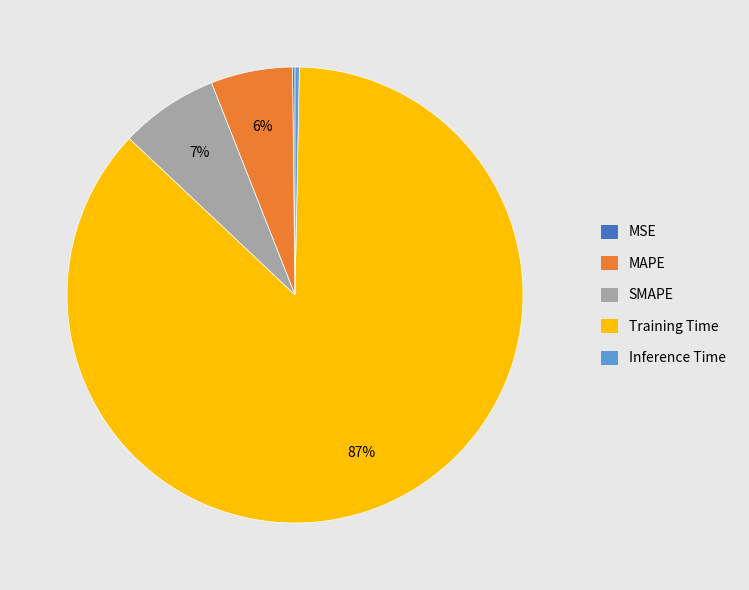

To the nearest percent, what is the difference between the SMAPE and Inference Time slice percentages?

7%